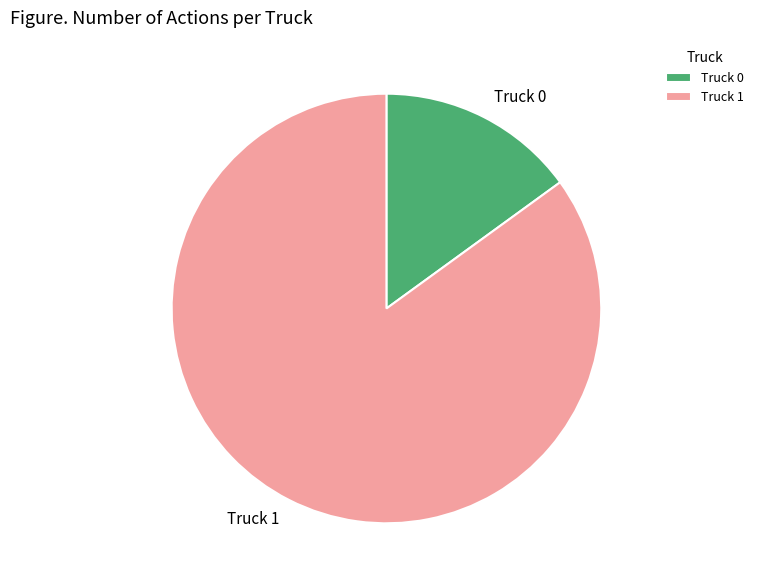

Do Truck 1 and Truck 0 together represent more than half of the pie?

Yes